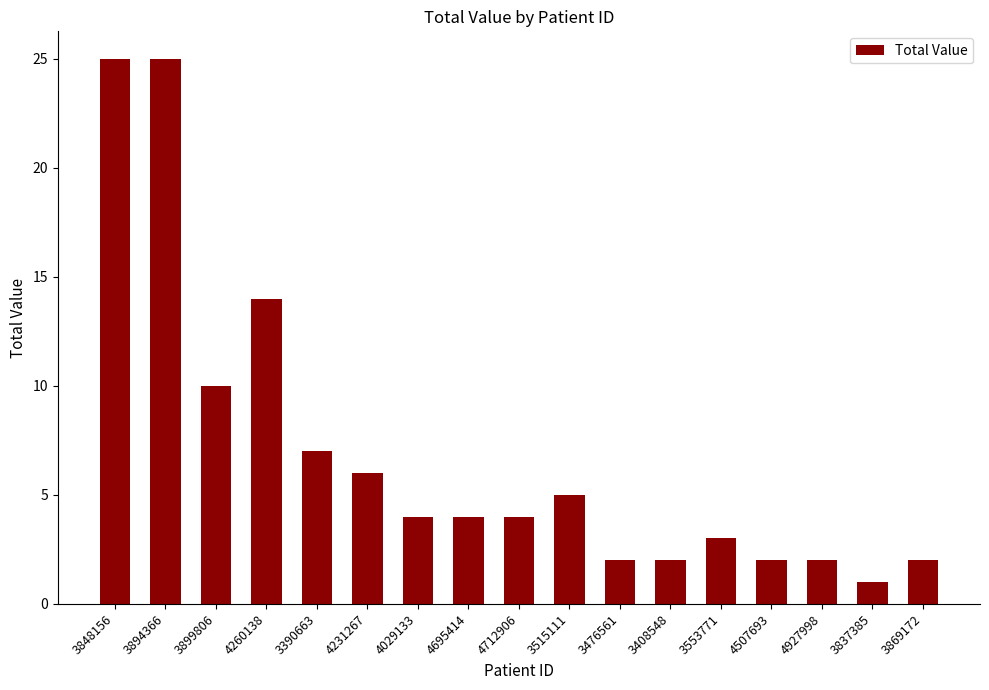

What is the ratio of the value at 3476561 to the value at 4927998?

1.0